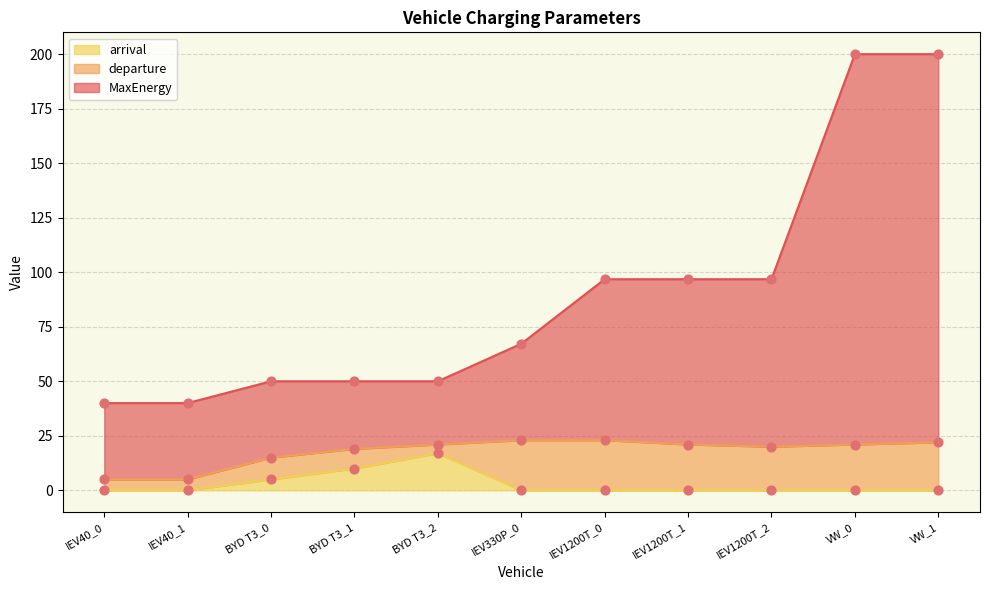

What is the total value across all series at BYD T3_1?

79.0